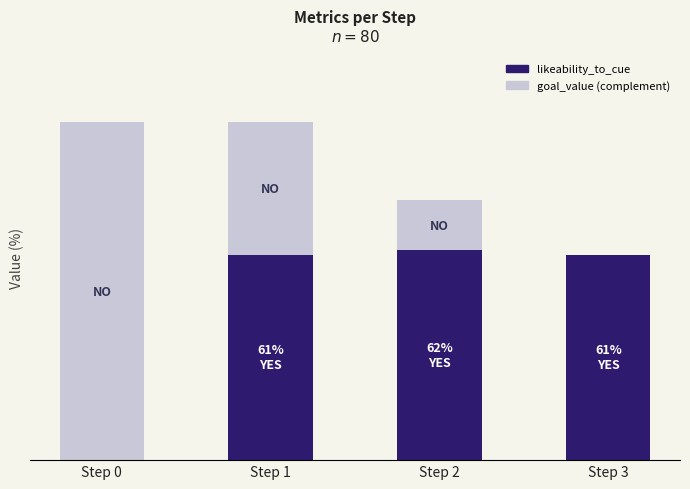

List the series in order of their overall mean, highest first.

likeability_to_cue, goal_value (complement)